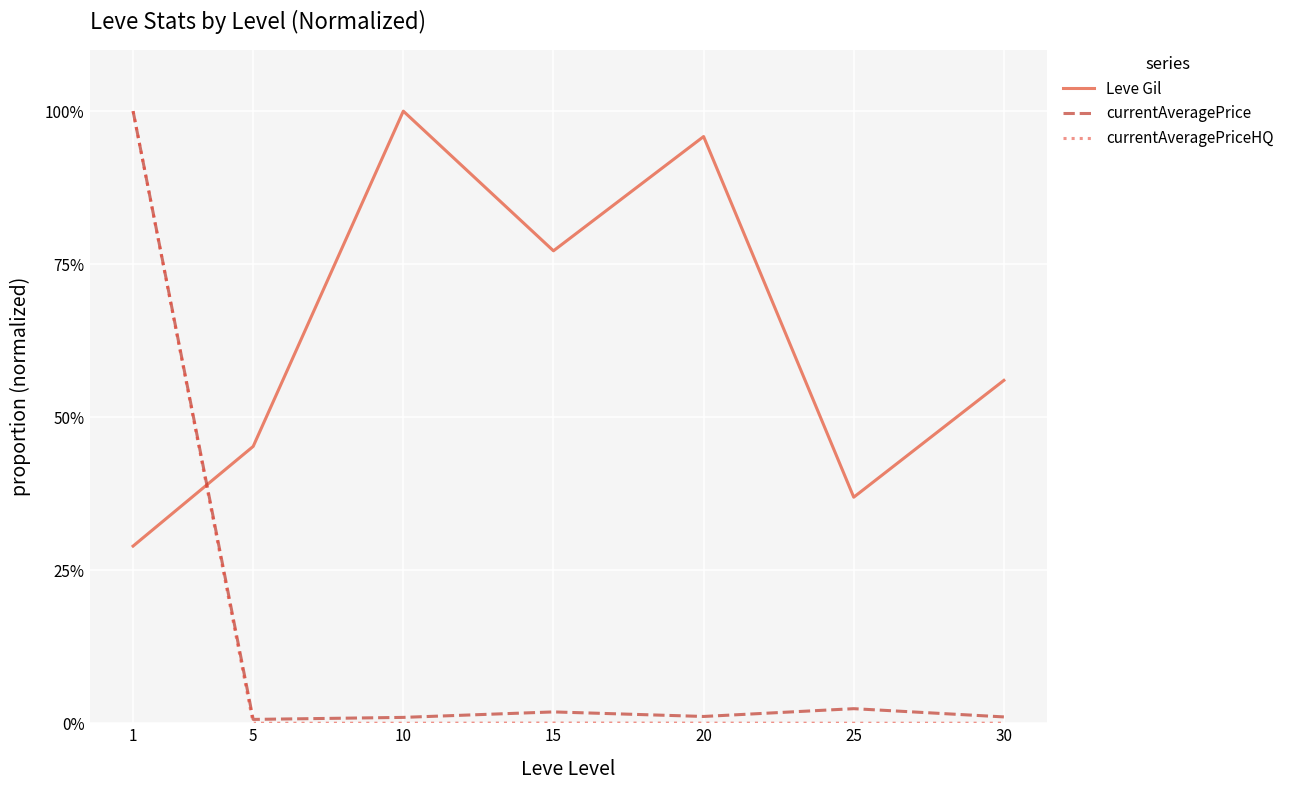

What are all the series names shown in the legend?

Leve Gil, currentAveragePrice, currentAveragePriceHQ